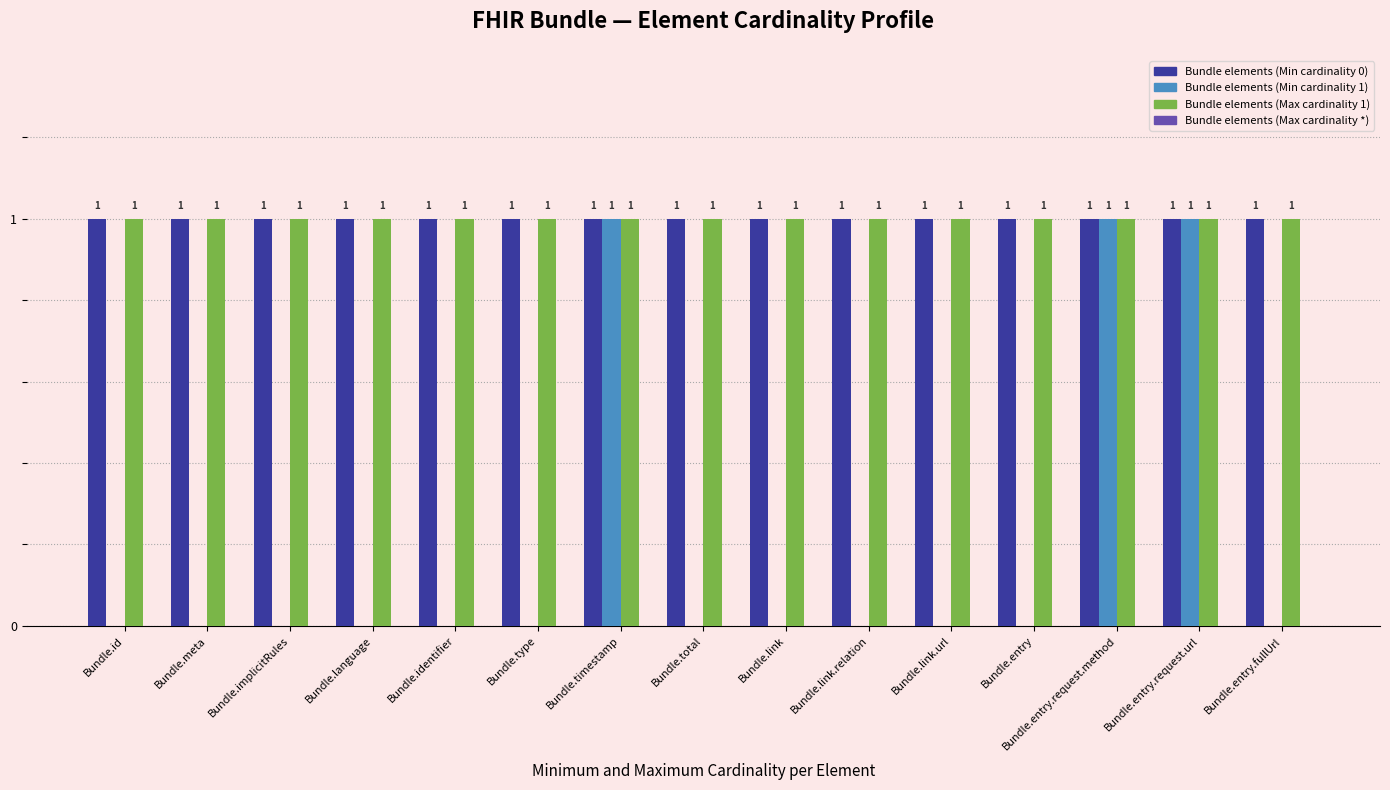

The value of Bundle elements (Min cardinality 0) at Bundle.implicitRules is 1. True or false?

True